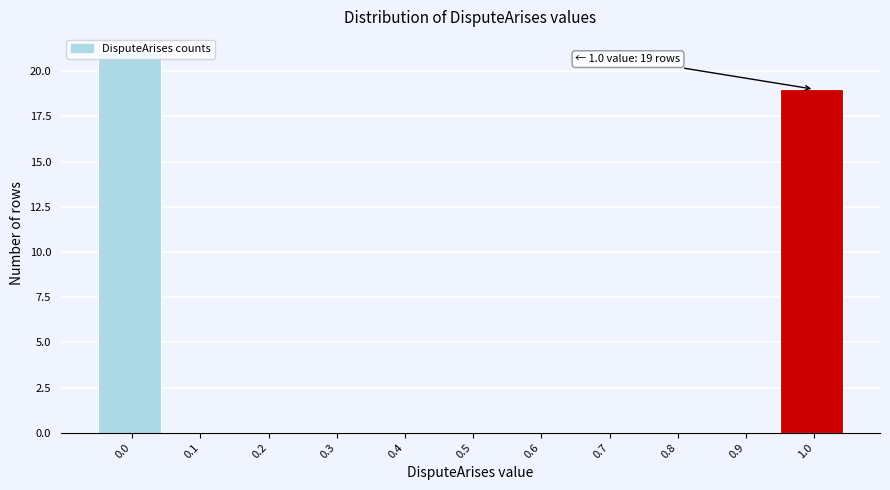

What is the maximum value shown in the chart?

21